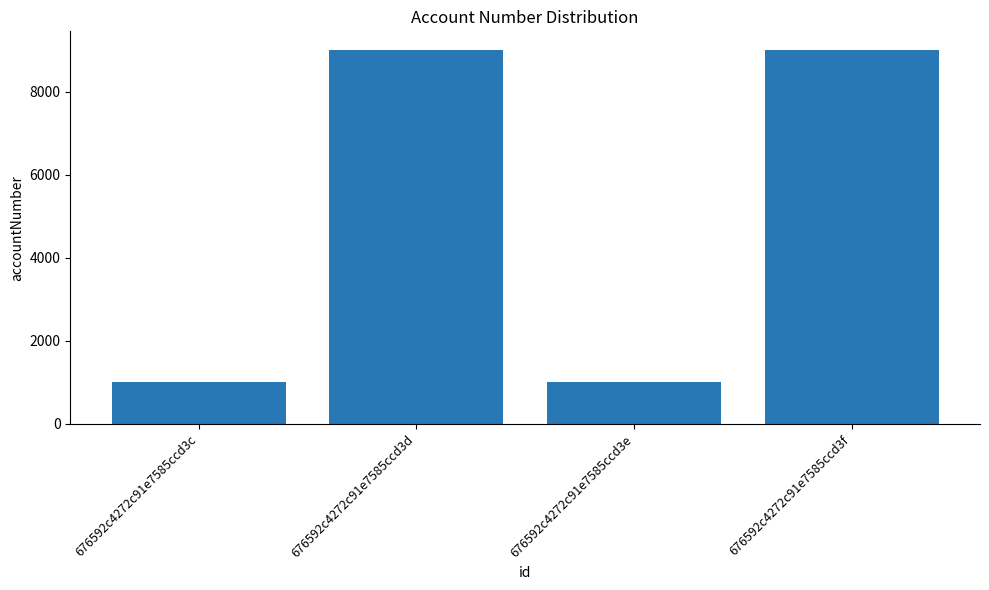

What is the value of the 4th bar from the left?

9003